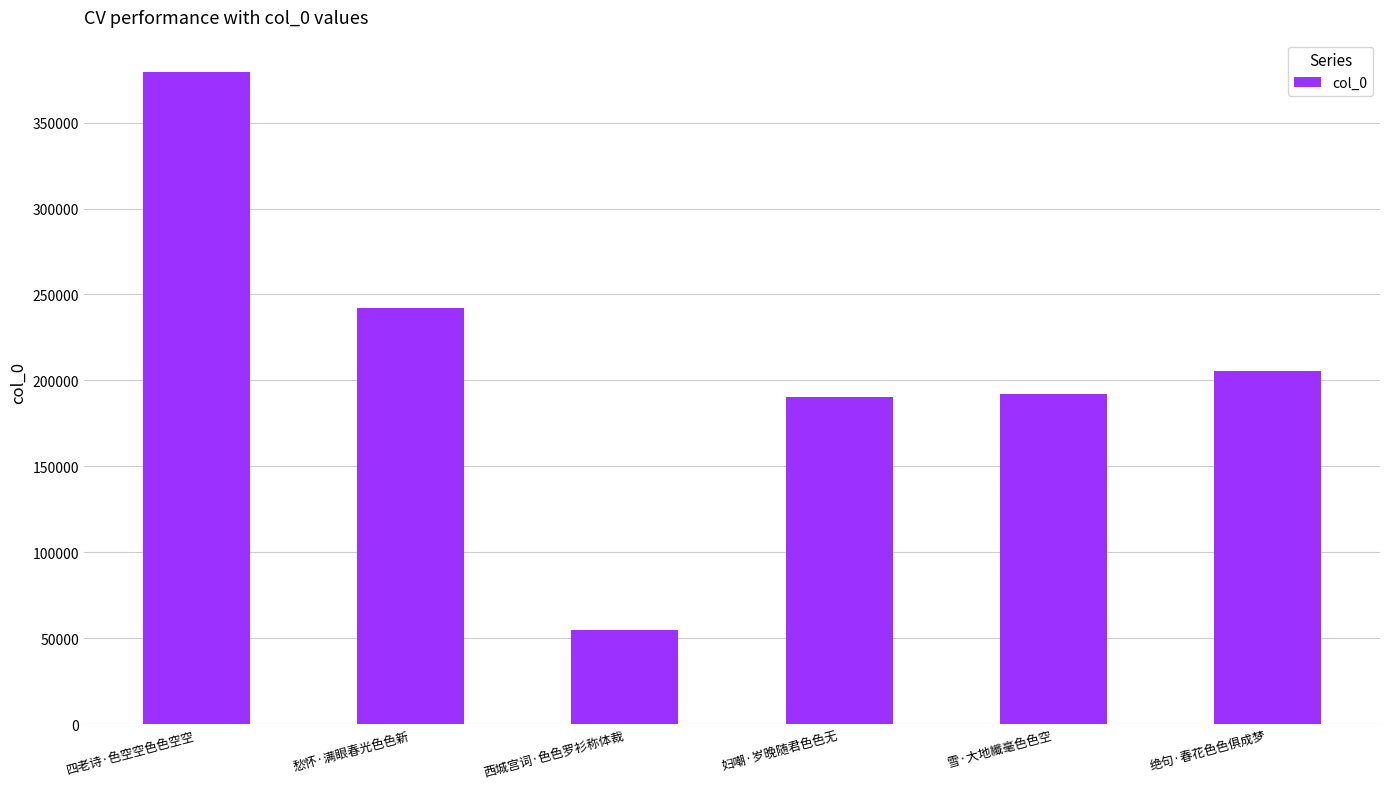

Between 绝句·春花色色俱成梦 and 雪·大地纖毫色色空, which is larger?

绝句·春花色色俱成梦